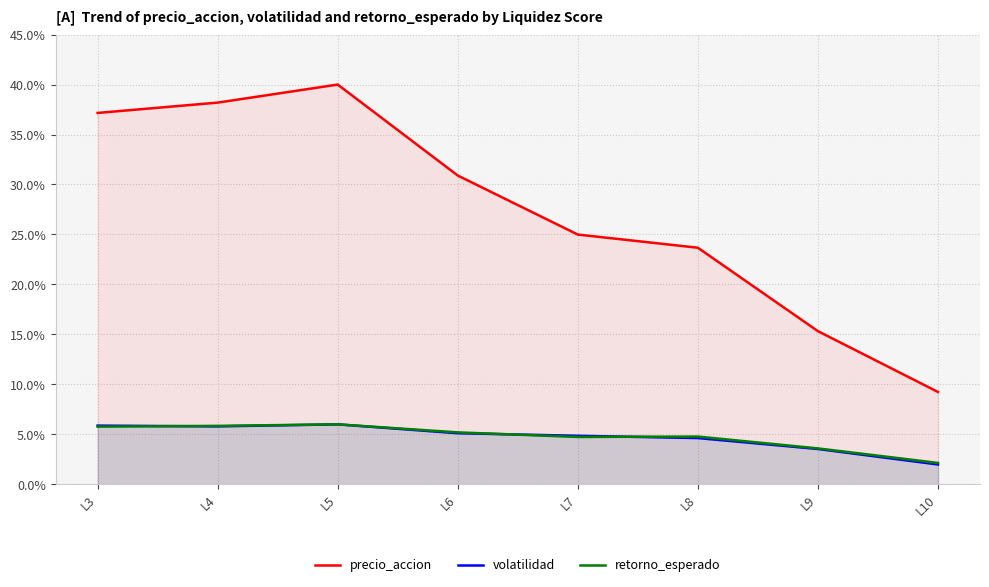

What is the average value of the volatilidad series?

4.7